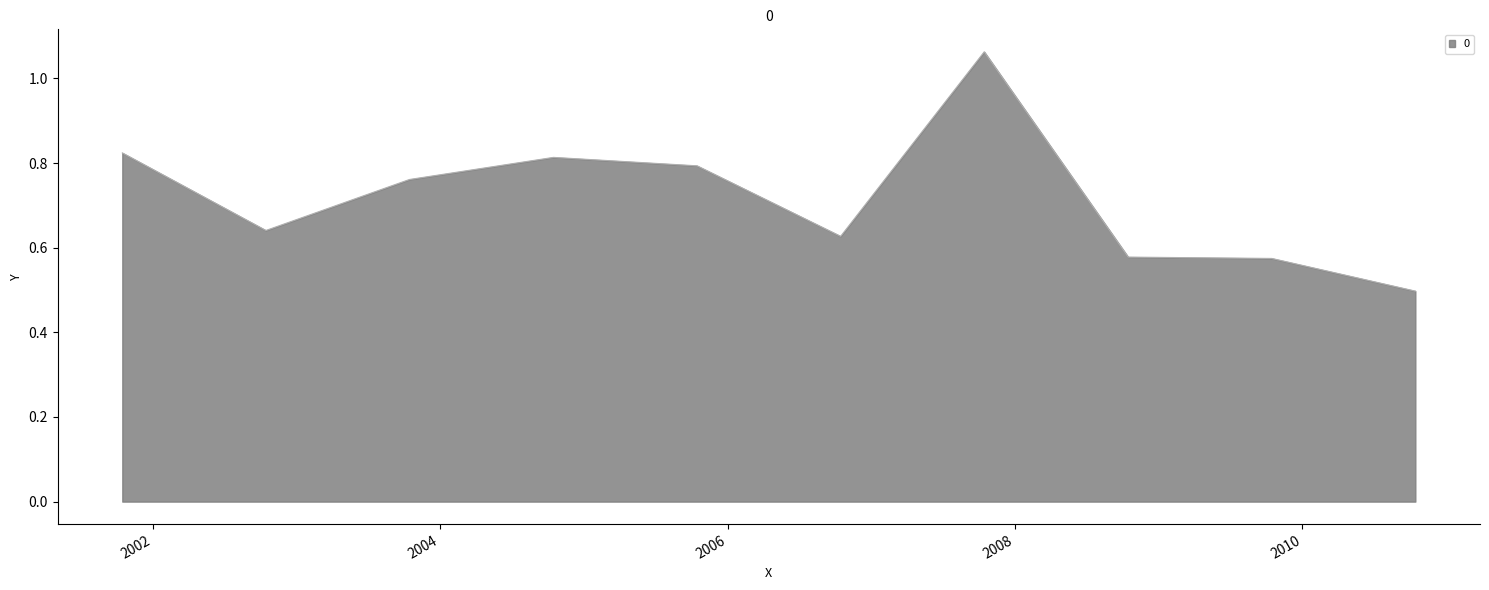

What is the minimum value shown in the chart?

0.5